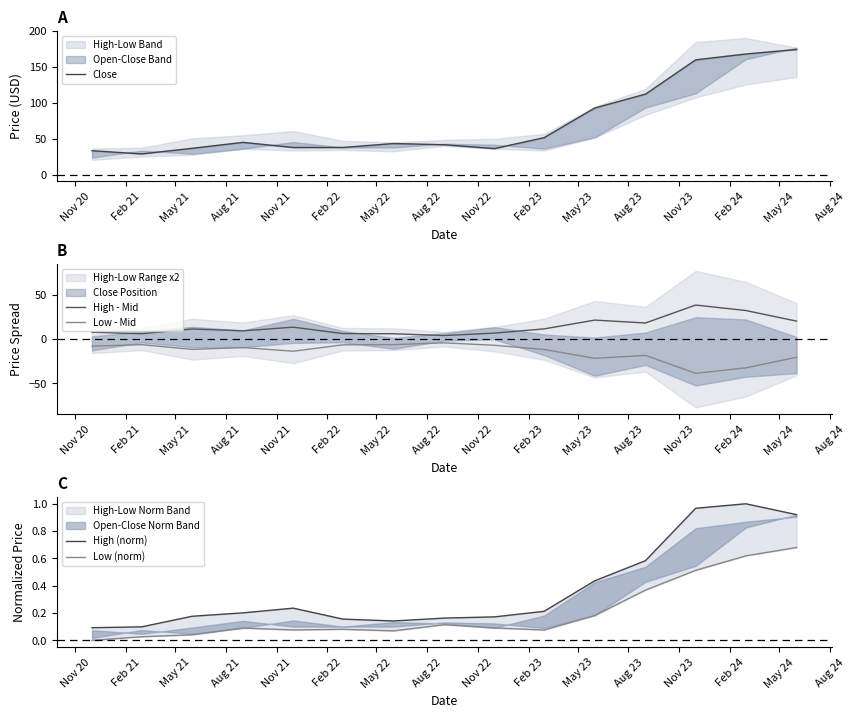

What is the sum of all Close values?

1100.1